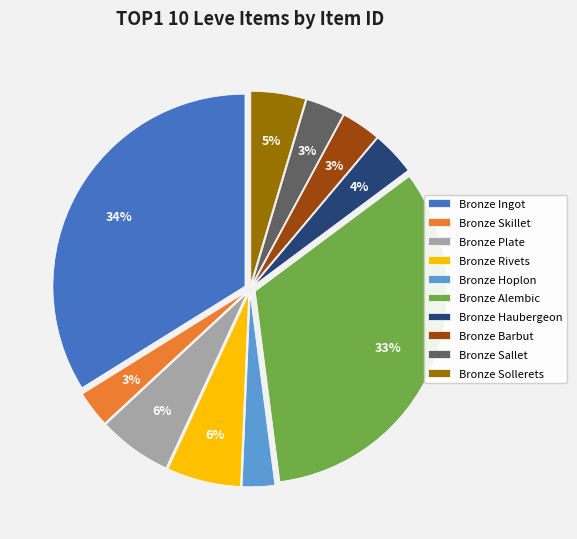

How many slices are in this pie chart?

10